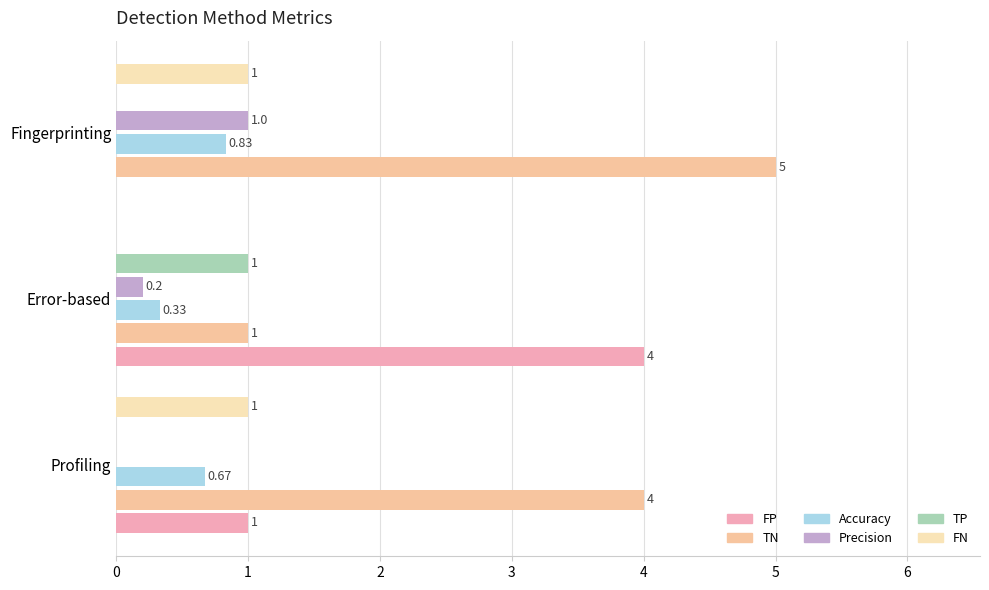

Count the number of data series in this chart.

6